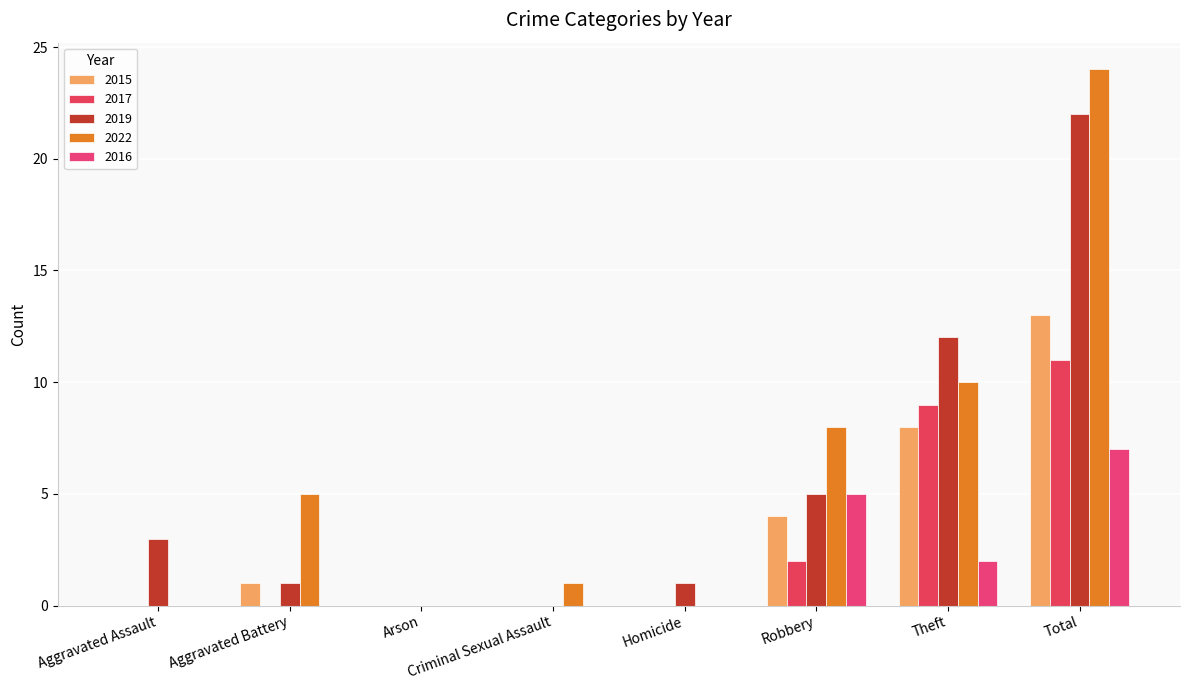

Between Arson and Criminal Sexual Assault, which is larger?

Arson